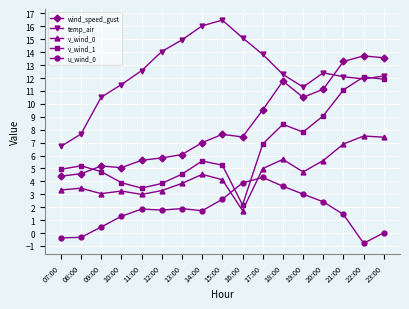

True or false: wind_speed_gust has a value of 13.3 at 21:00.

True